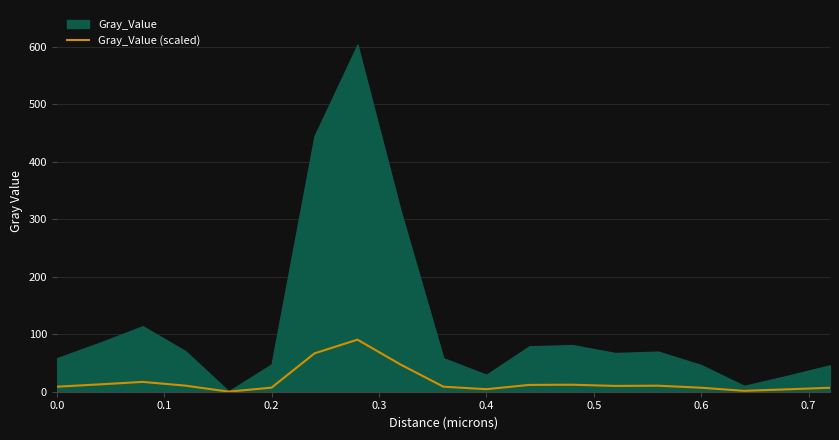

What is the highest value of the Gray_Value (scaled) series?

90.5